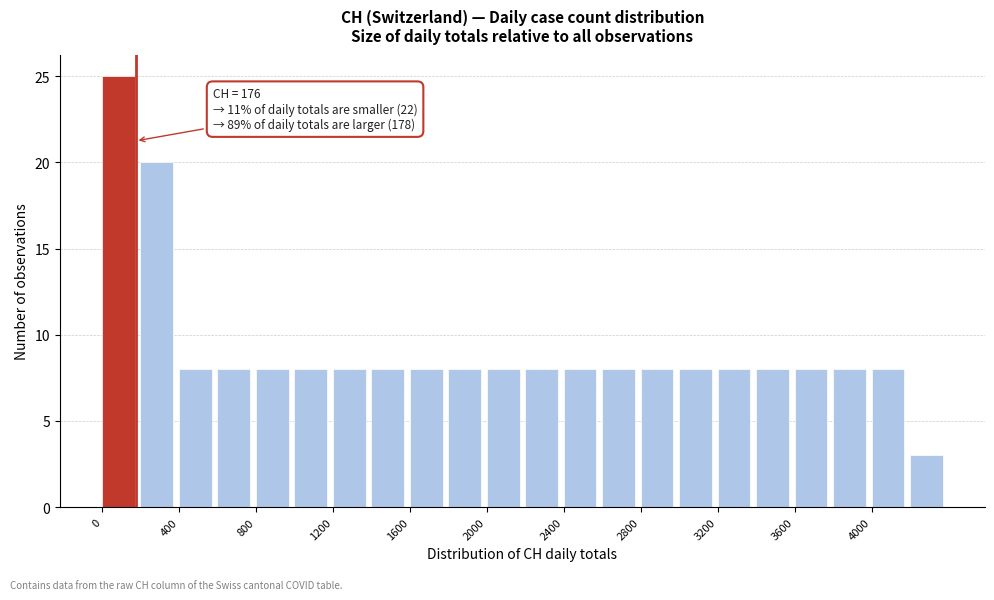

Which range on the x-axis has the tallest bar?

0 to 200